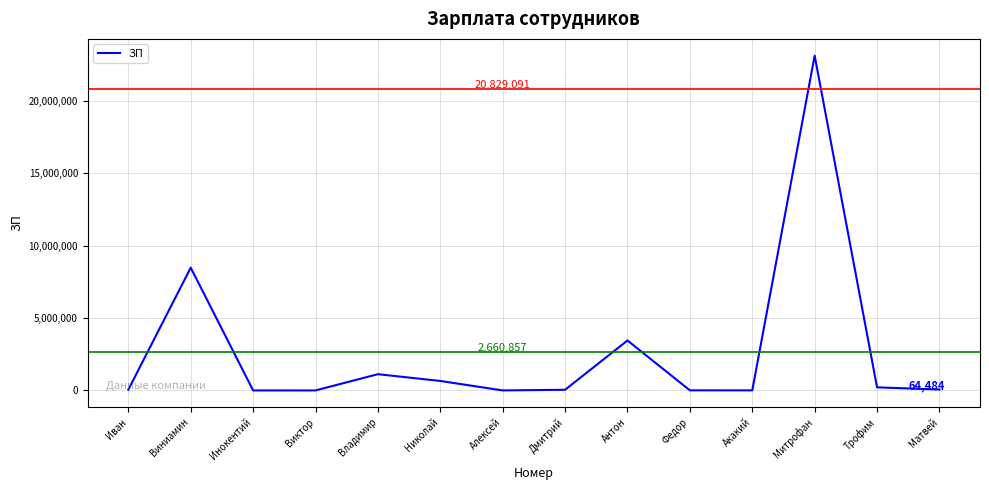

What is the sum of all values?

37252001